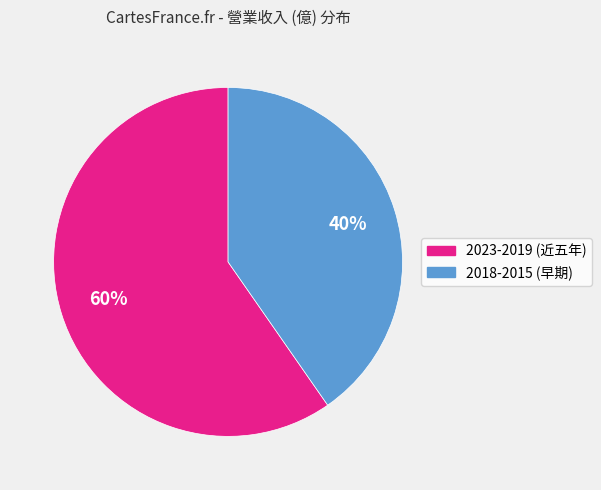

To the nearest percent, what is the average slice percentage?

50%